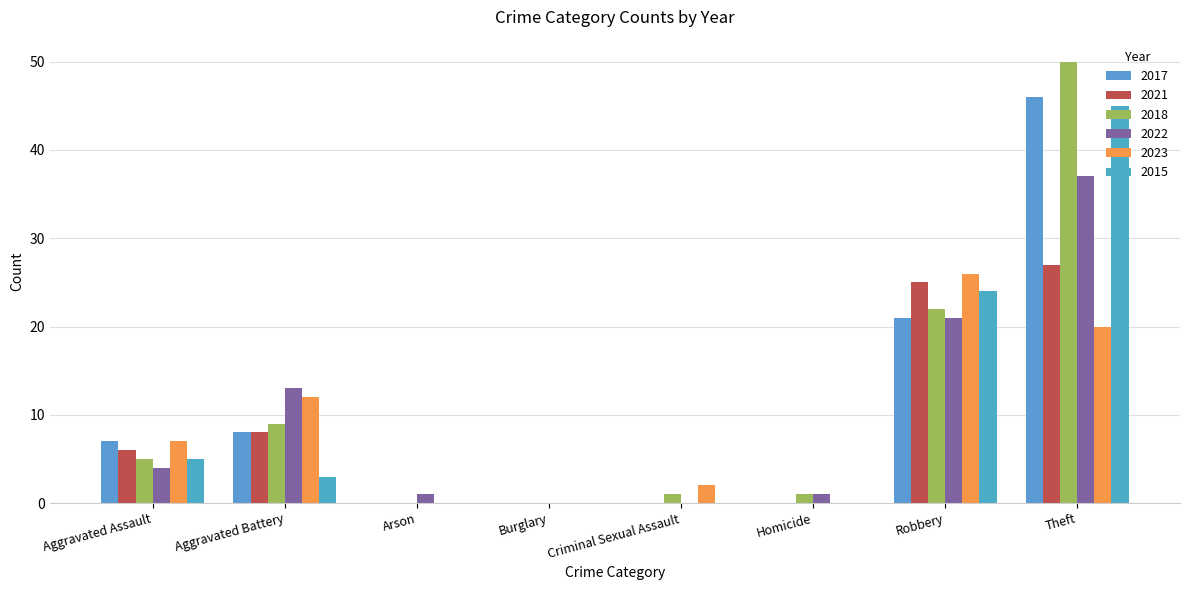

The 2021 series shows 0 at Burglary. True or false?

True